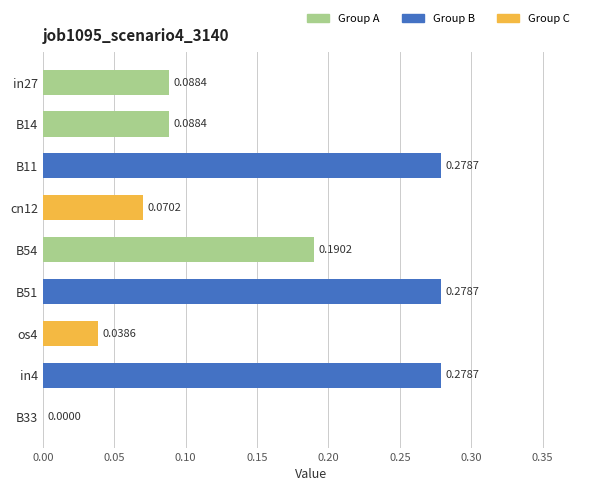

What is the change in value from os4 to in4?

+0.2